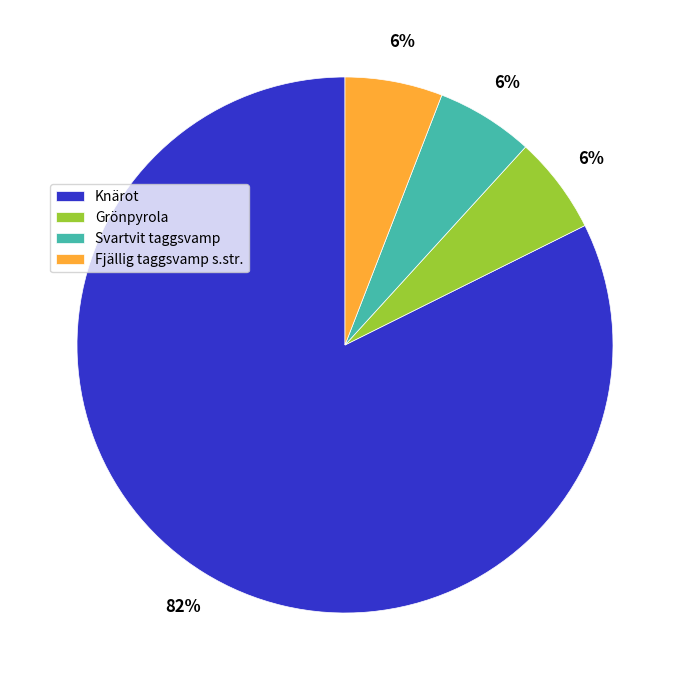

To the nearest percent, what is the difference between the Knärot and Grönpyrola slice percentages?

76%